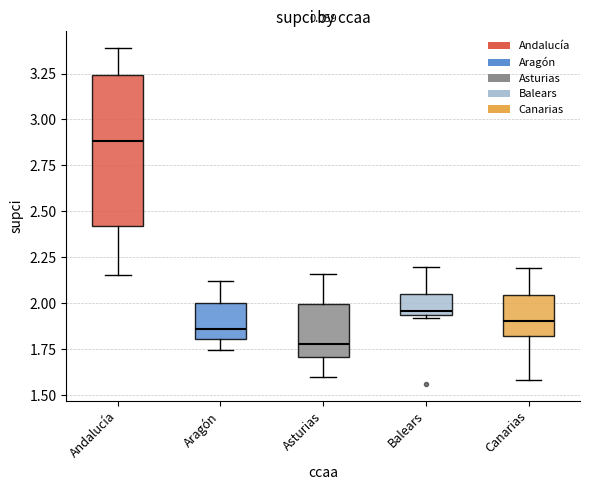

Reading left to right, transcribe this box plot: for each box, give where its median line is, the range the box spans, and where its two whiskers end, as read against the y-axis. The values are not printed on the chart, so give them approximately, as read against the axis.

Andalucía: median 2.90, box 2.40 to 3.25, whiskers 2.15 to 3.40
Aragón: median 1.85, box 1.80 to 2.00, whiskers 1.75 to 2.10
Asturias: median 1.80, box 1.70 to 2.00, whiskers 1.60 to 2.15
Balears: median 1.95 (just above the box's lower edge), box 1.95 to 2.05, whiskers 1.90 to 2.20
Canarias: median 1.90, box 1.80 to 2.05, whiskers 1.60 to 2.20